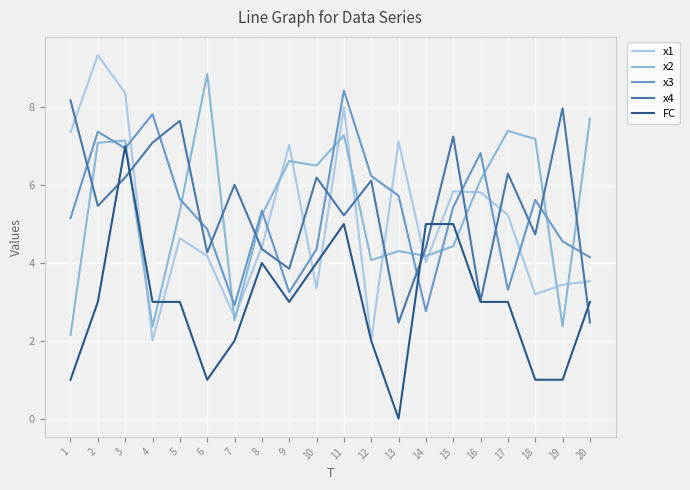

Where is the first local maximum for x1?

2